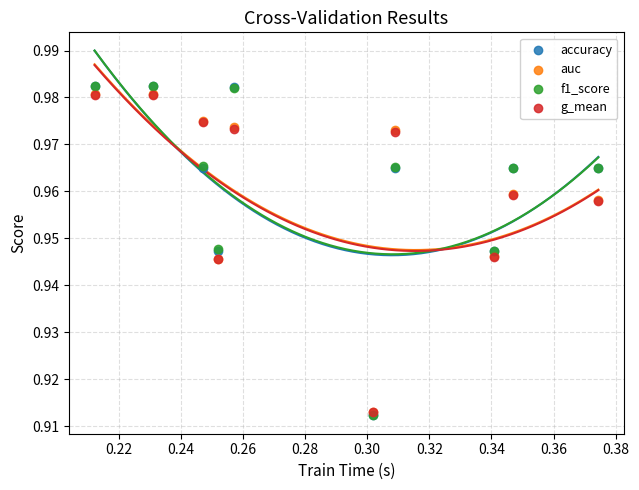

What are all the series names shown in the legend?

accuracy, auc, f1_score, g_mean